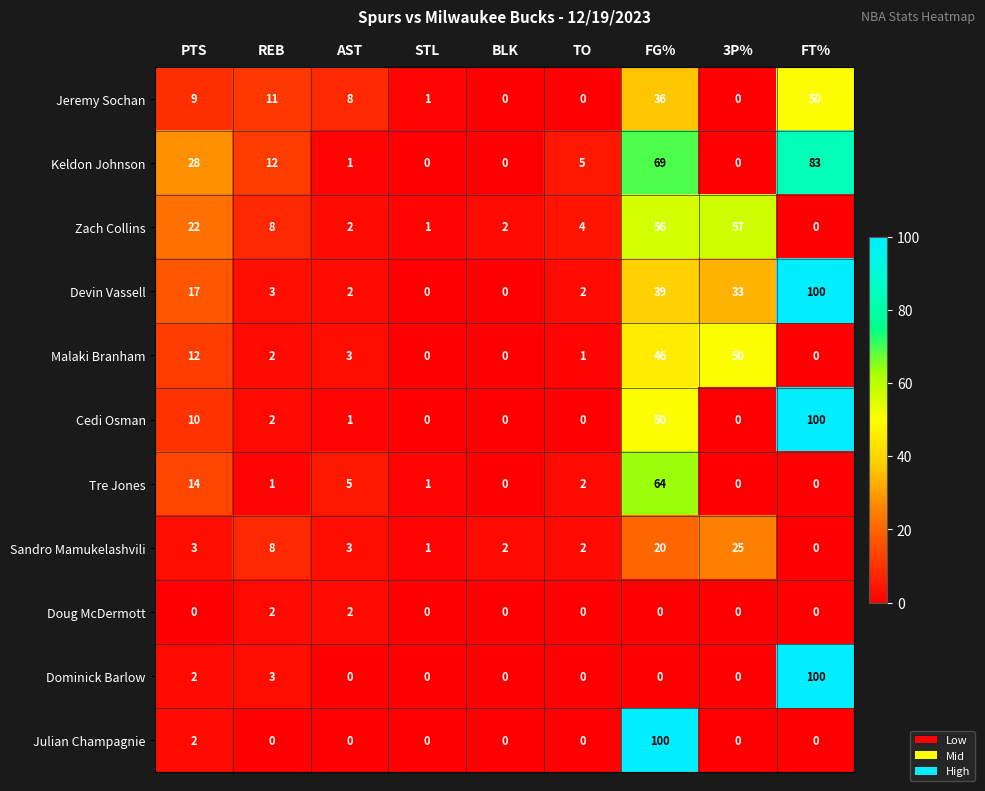

The value of Zach Collins at 3P% is 57. True or false?

True